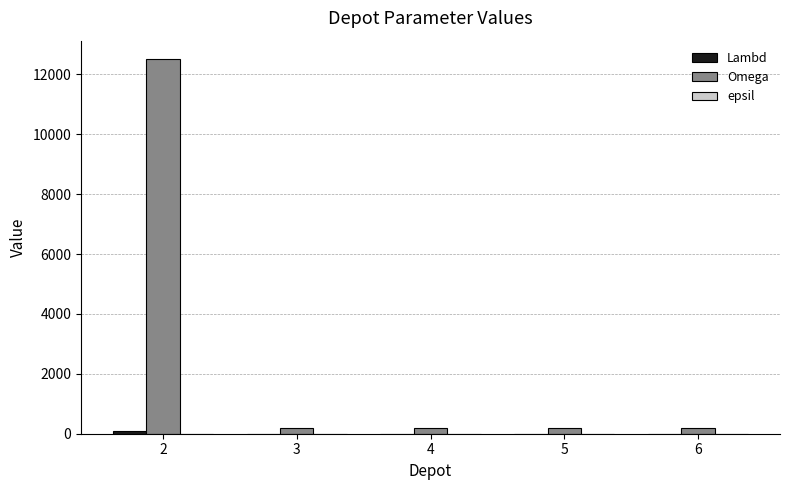

Count the number of categories in the chart.

5